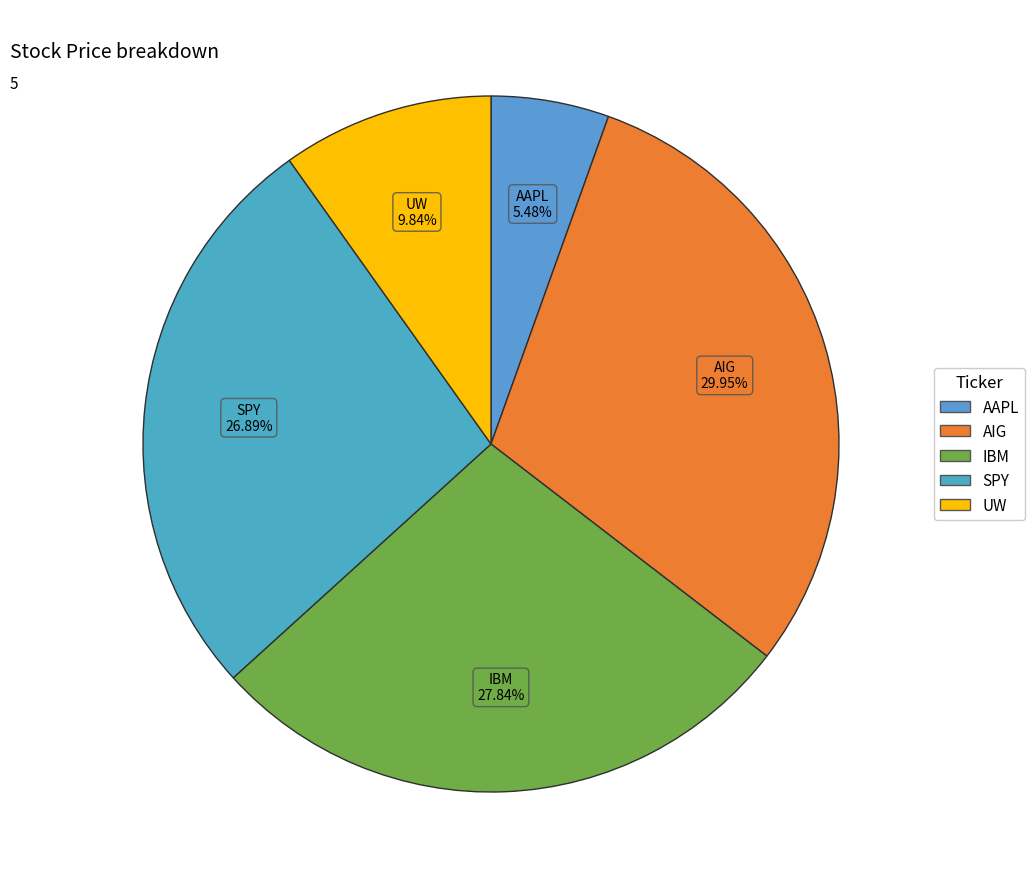

How many slices are in this pie chart?

5